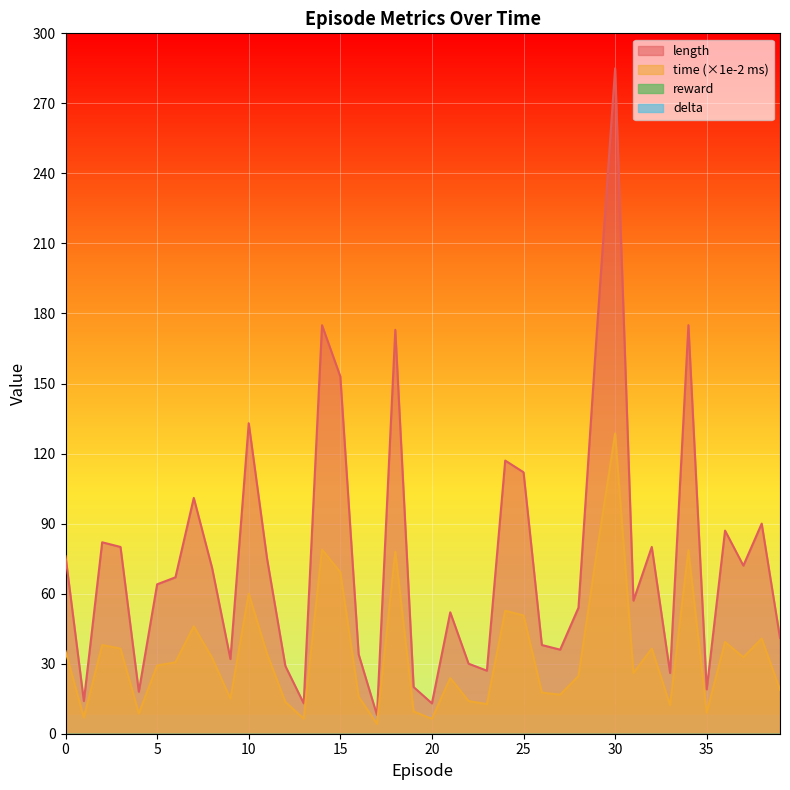

What is the difference between the maximum and minimum values in the length series?

277.0